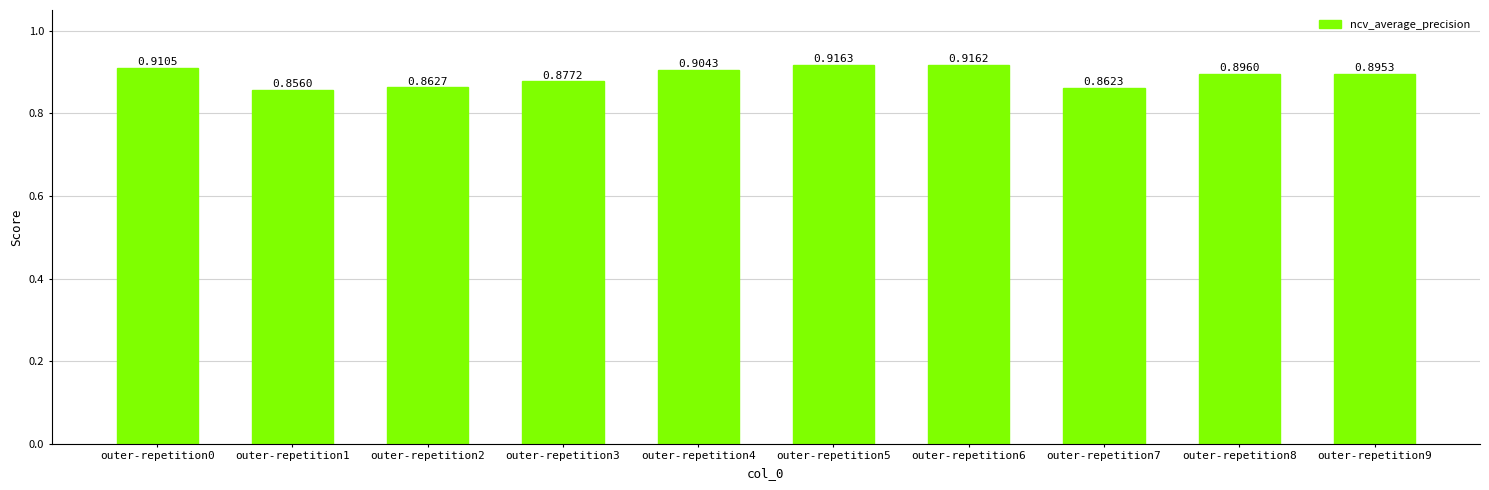

Between outer-repetition4 and outer-repetition0, which is larger?

outer-repetition0